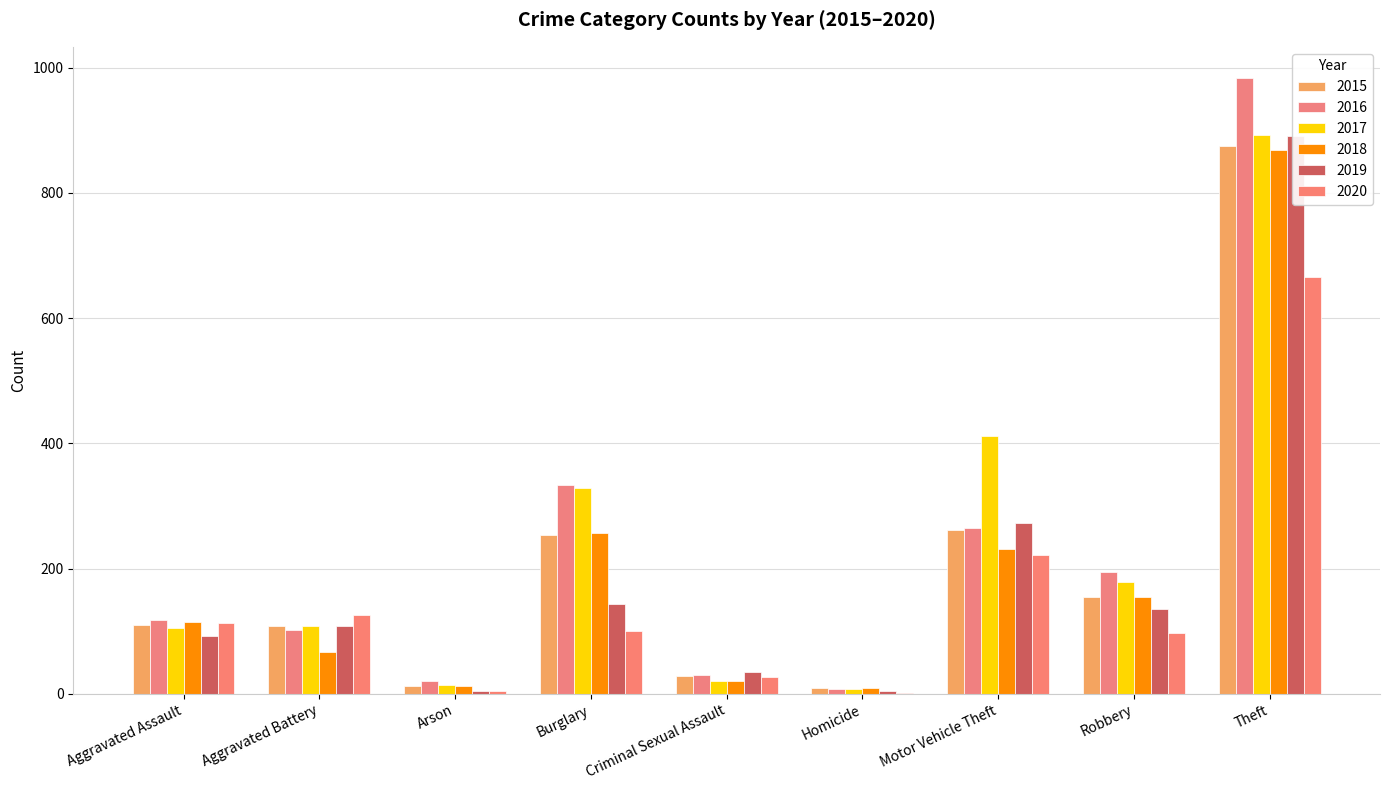

Rank the series at Burglary from lowest to highest value.

2020, 2019, 2015, 2018, 2017, 2016